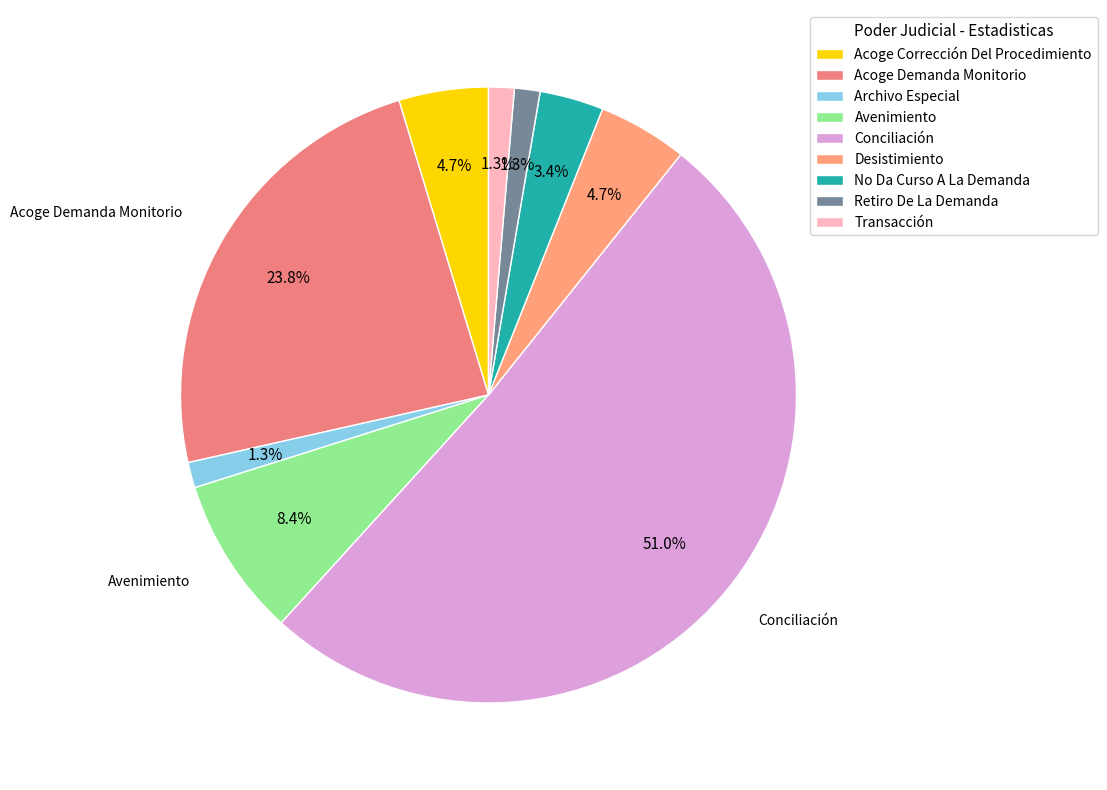

How many segments does this pie chart have?

9